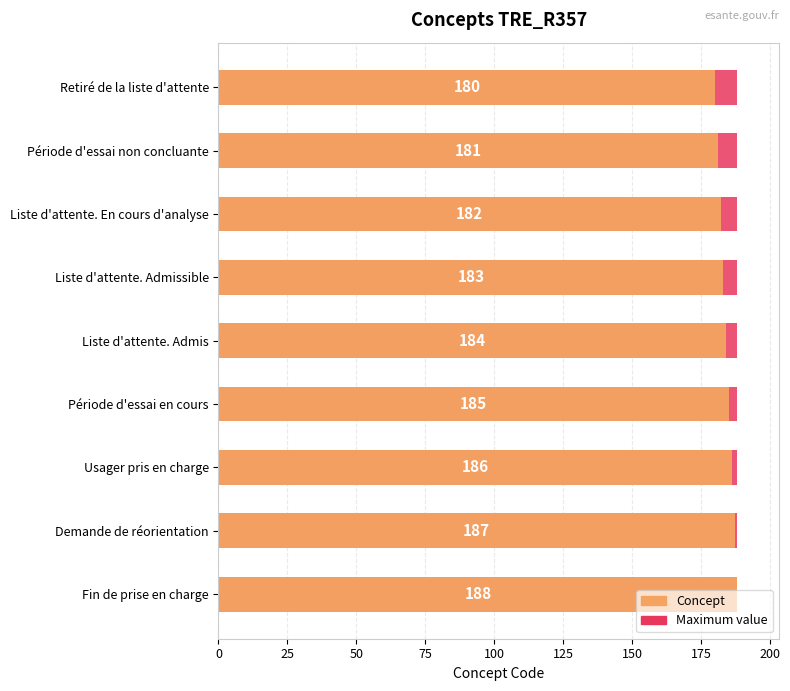

Is it true that Concept equals 250.1 at Liste d'attente. En cours d'analyse?

False